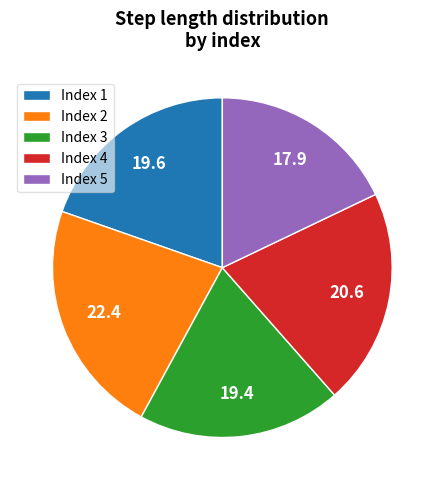

Count the number of slices in the pie.

5